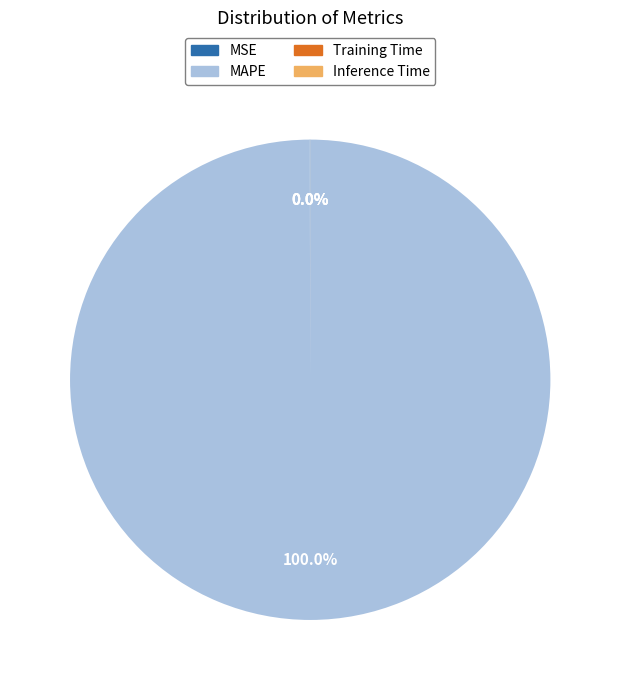

Which category has the biggest portion of the pie?

MAPE